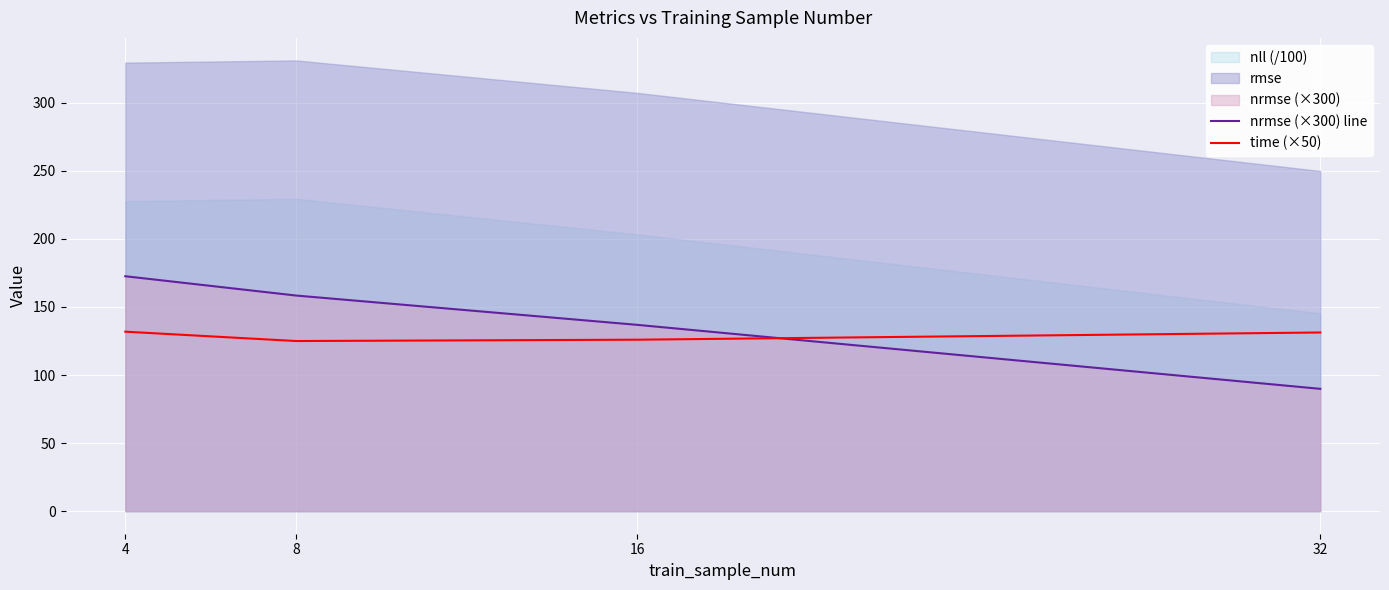

What is the minimum value for time (×50)?

125.0